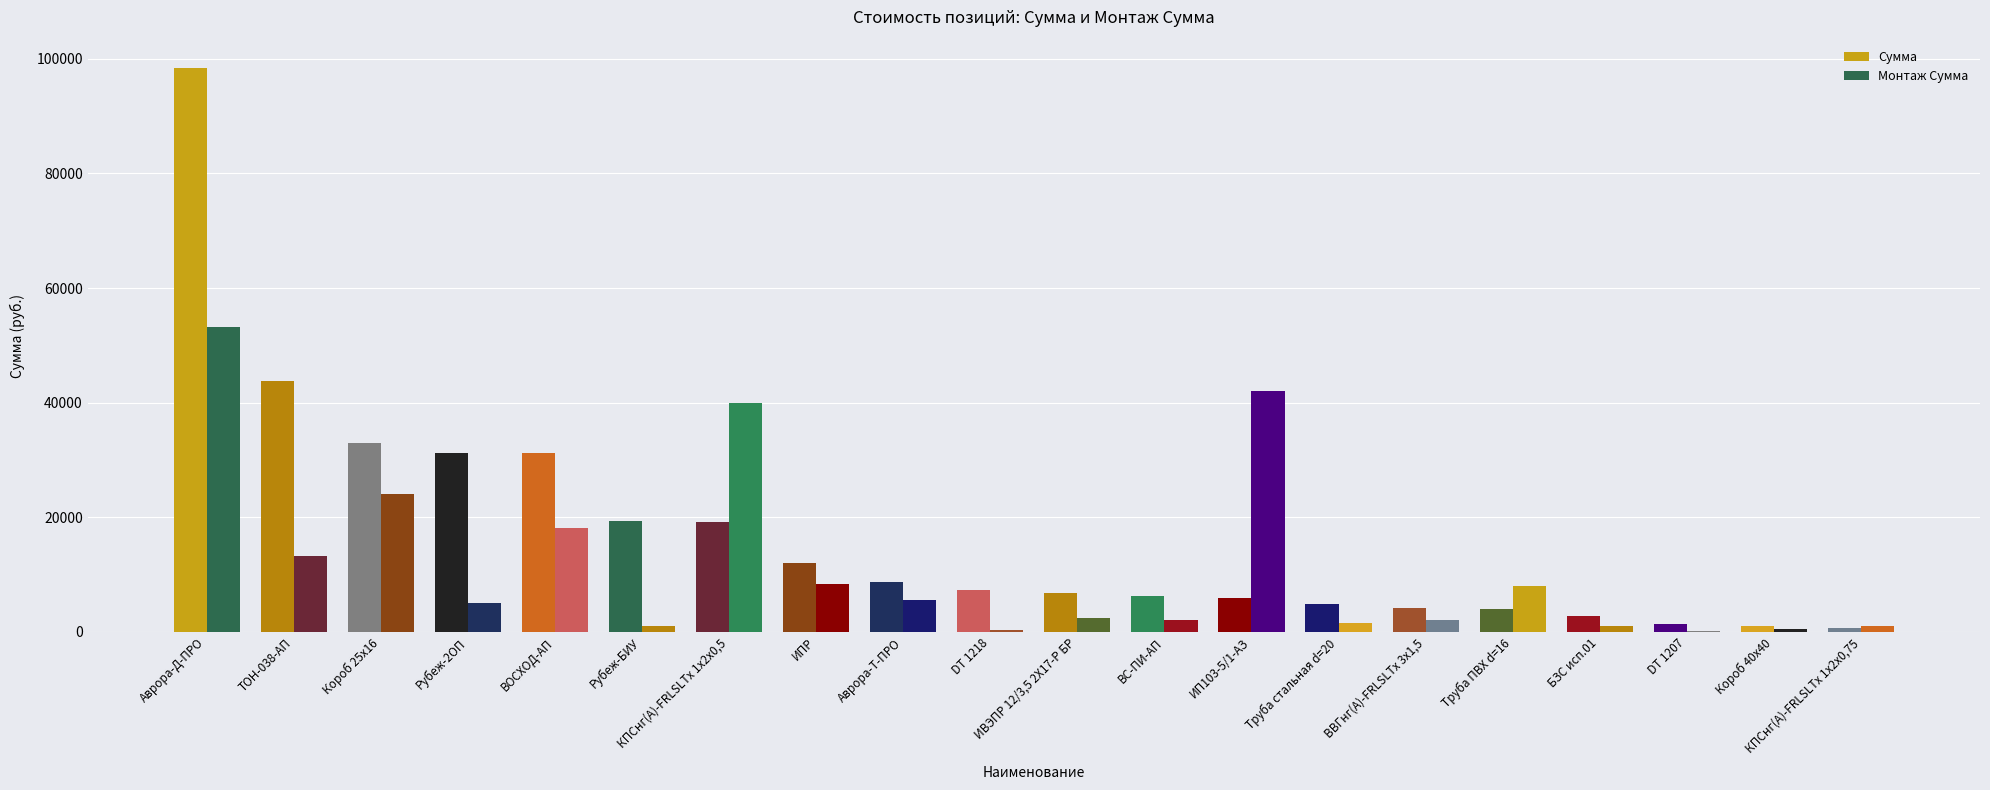

Which category has the lowest value in the Сумма series?

КПСнг(А)-FRLSLTx 1х2х0,75